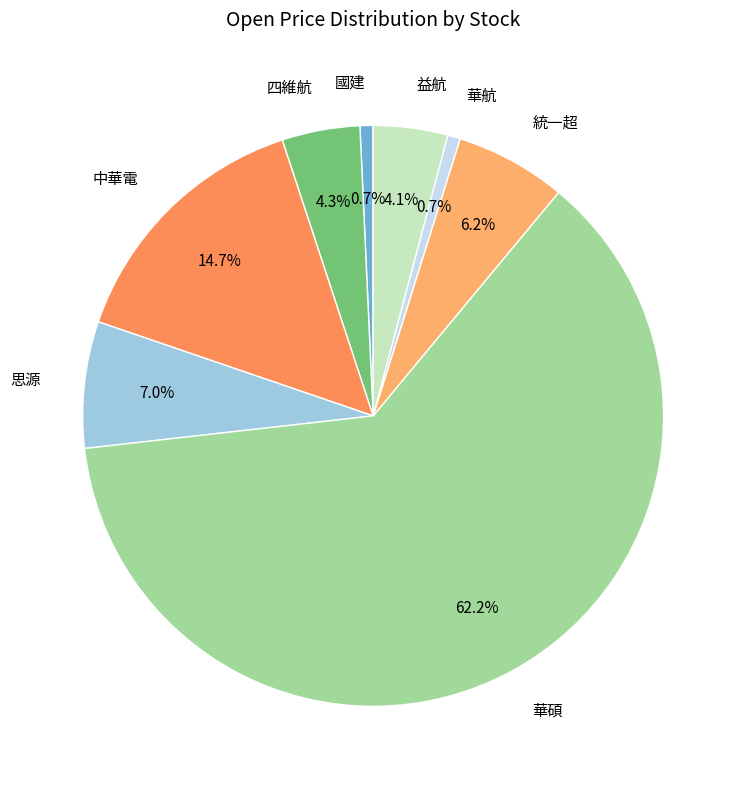

Is there any slice that represents more than half of the pie?

Yes